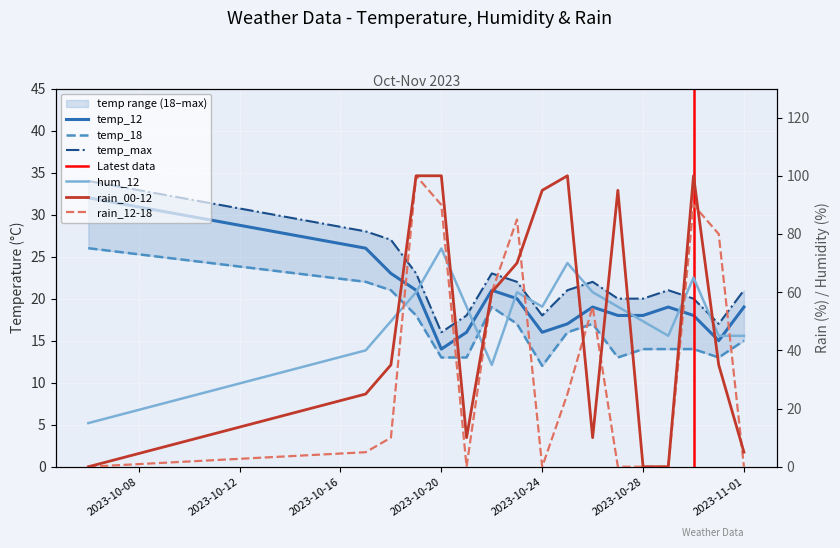

What is the average value of the temp_18 series?

16